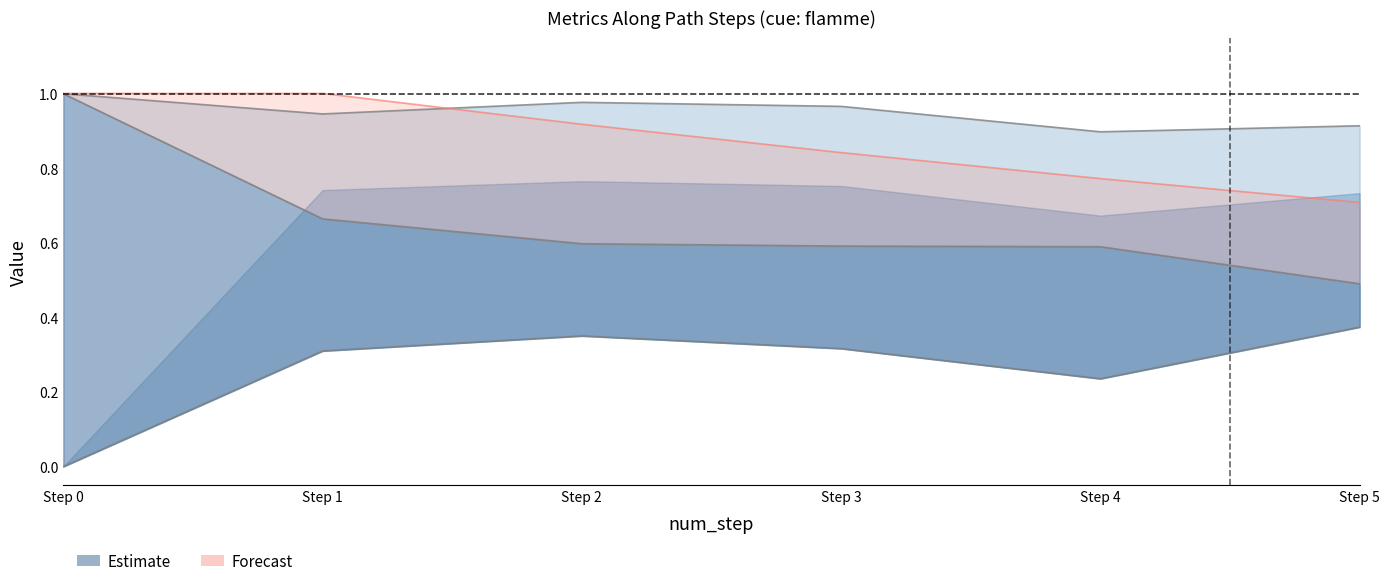

The value of similarity_to_cue at Step 1 is 1.1. True or false?

False